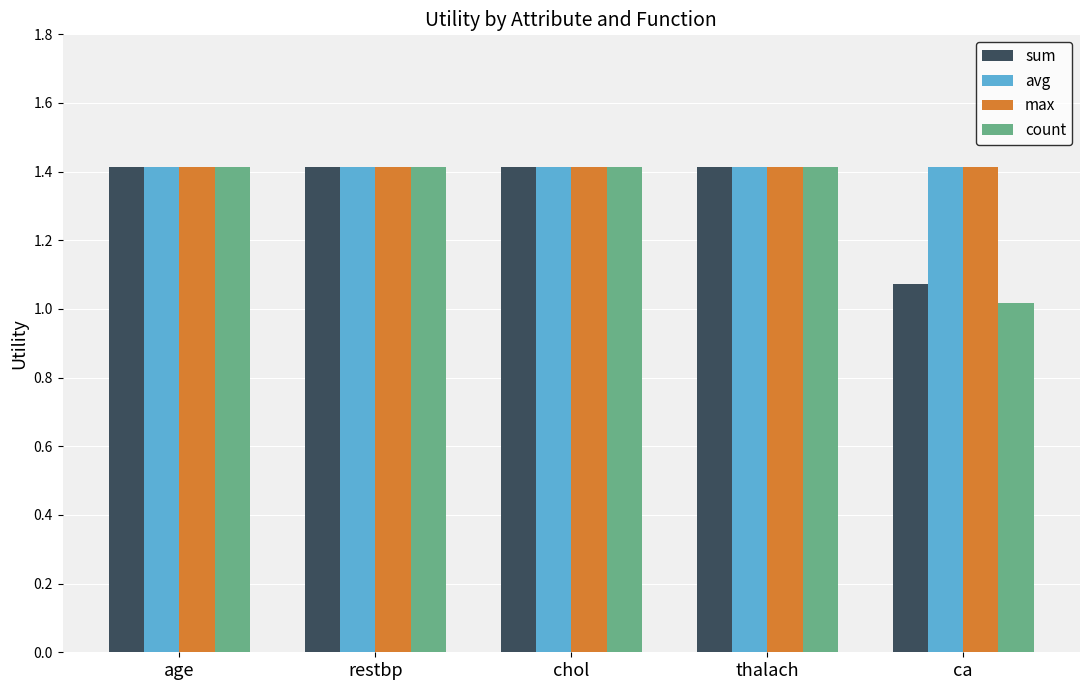

What is the maximum value shown in the chart?

1.4